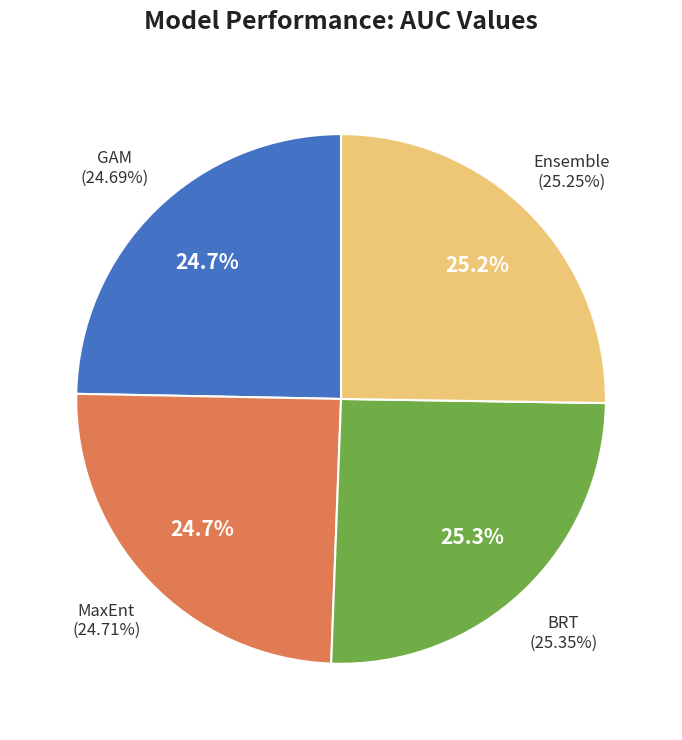

Count the number of slices in the pie.

4